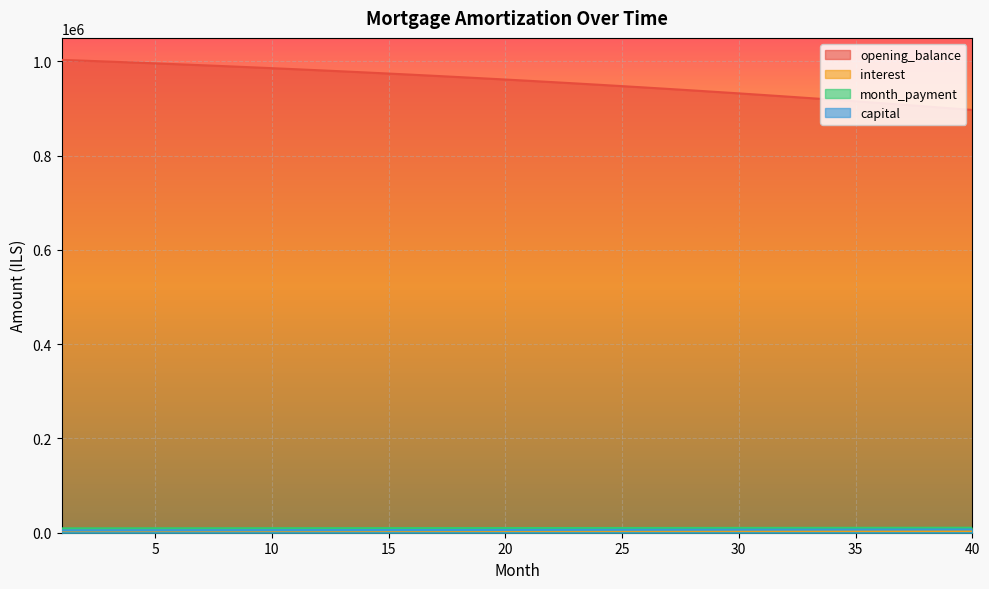

How many series are shown in this chart?

4